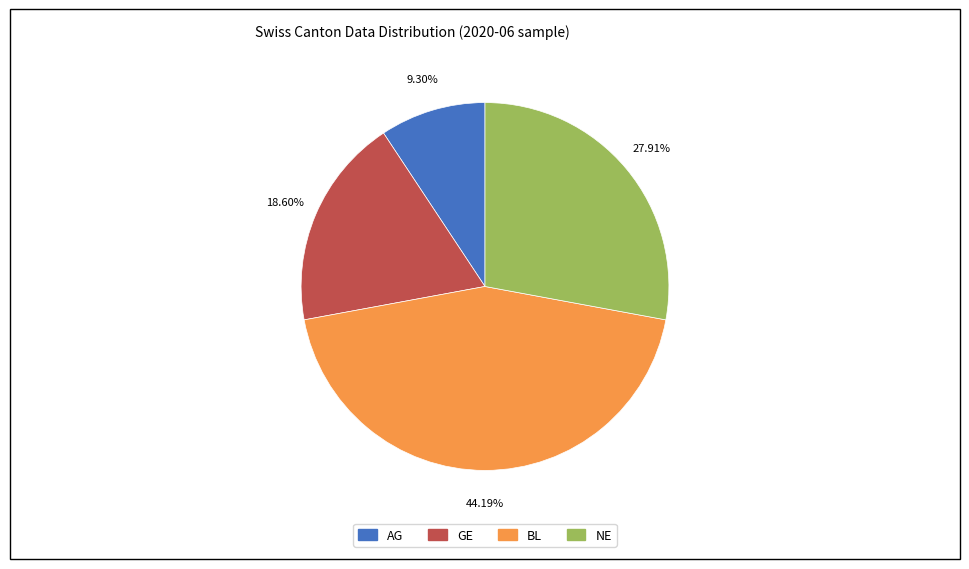

Does any single category account for the majority?

No